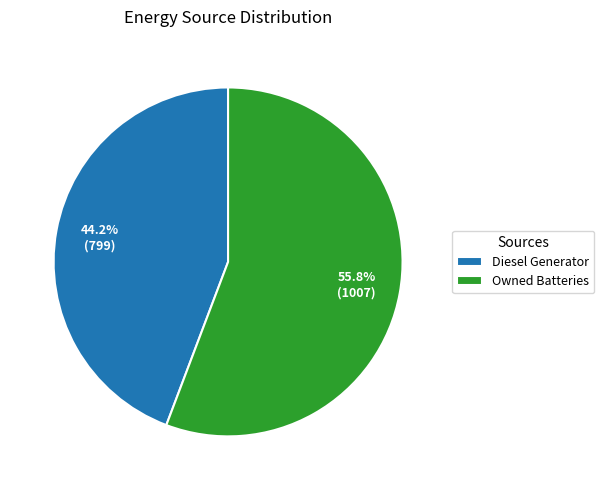

Is Owned Batteries the majority of the pie?

Yes